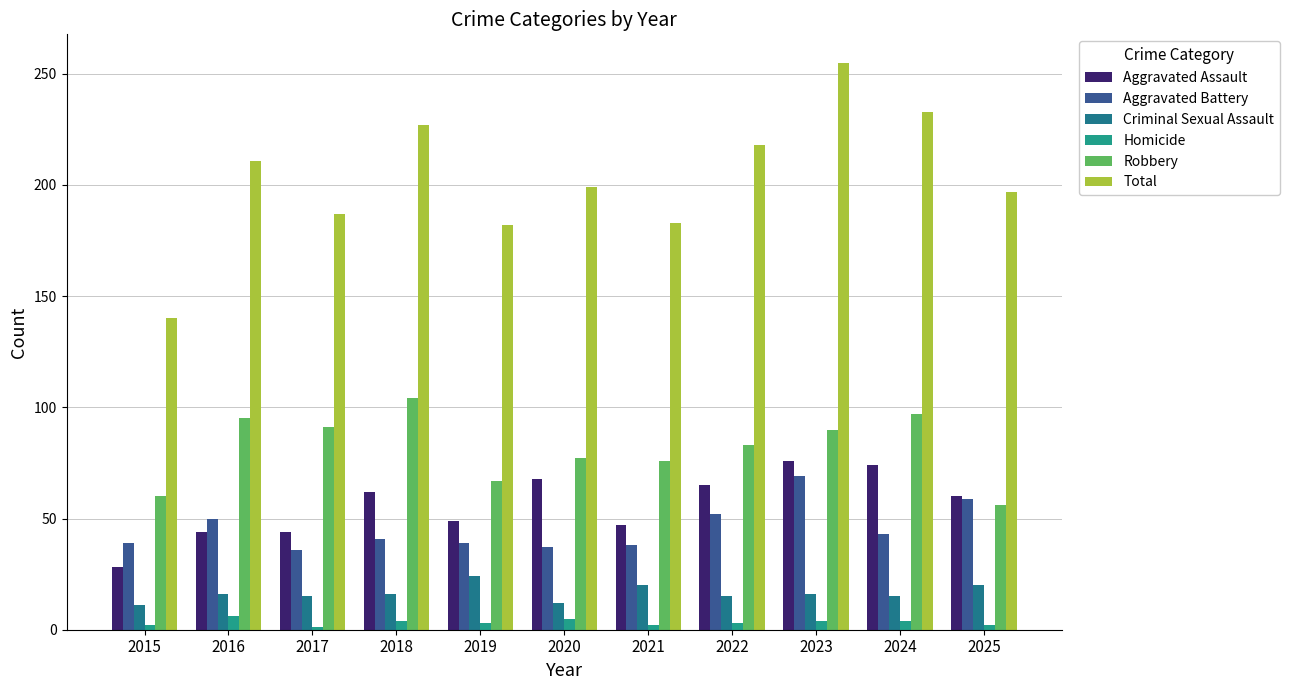

List the labels in order of Robbery value, smallest first.

2025, 2015, 2019, 2021, 2020, 2022, 2023, 2017, 2016, 2024, 2018